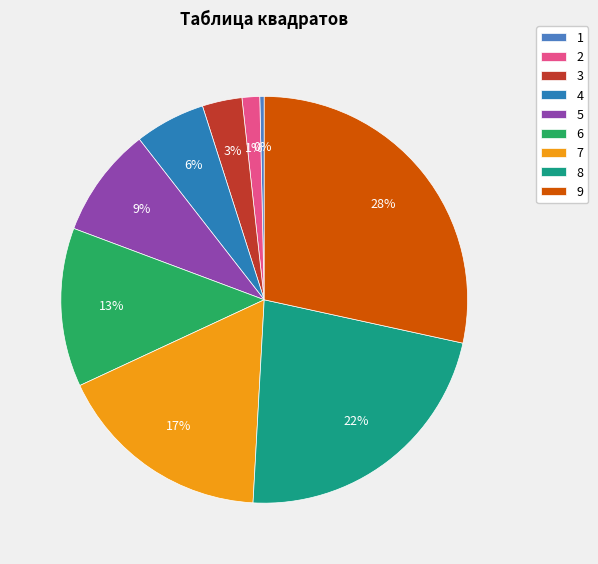

Do 6 and 2 together represent more than half of the pie?

No